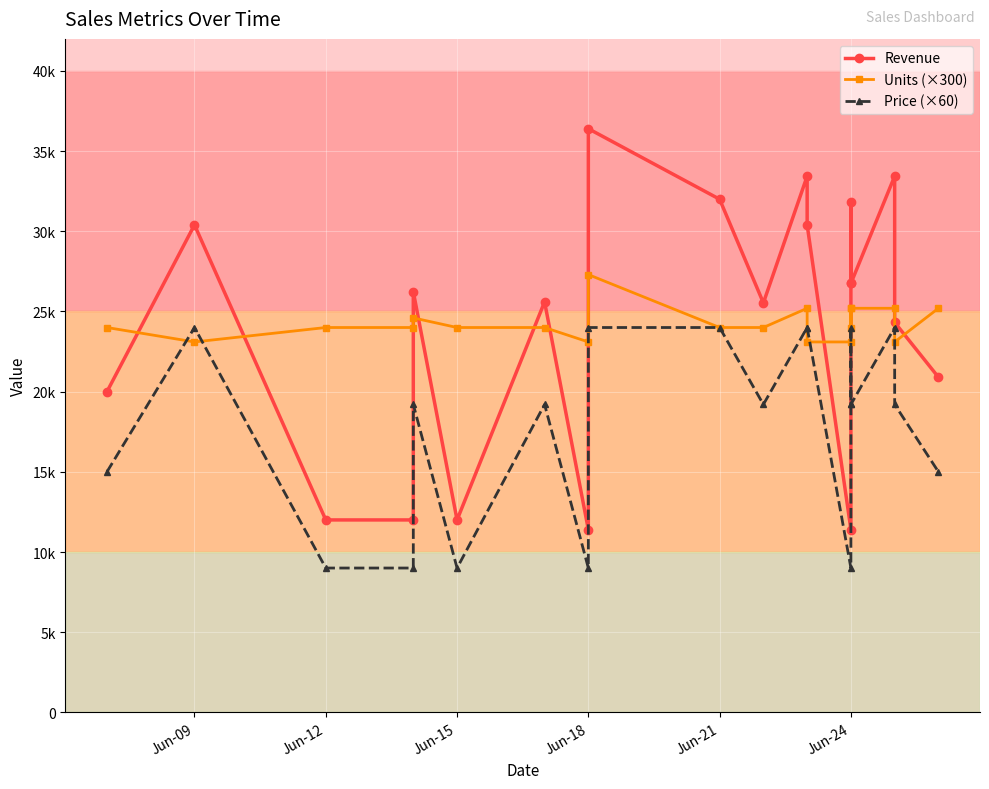

How many interior local valleys does the Units (×300) series have?

4